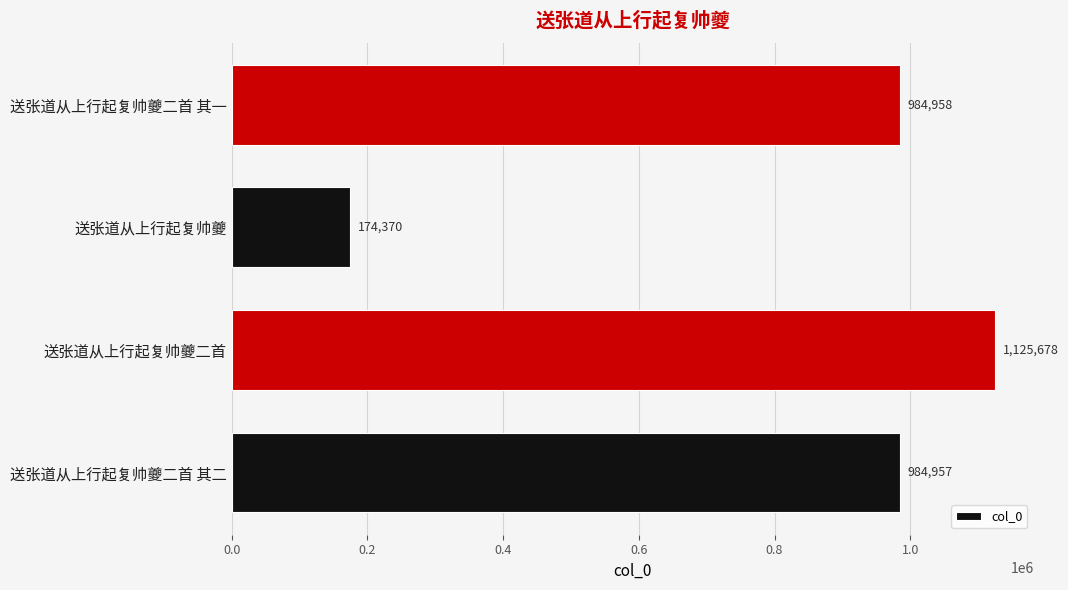

How many data points are less than 984958?

2